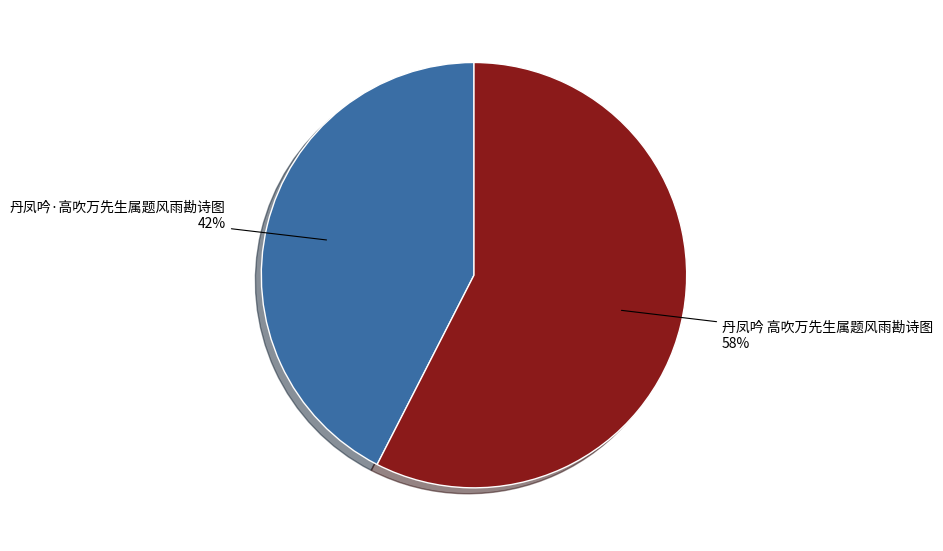

Count the number of slices in the pie.

2